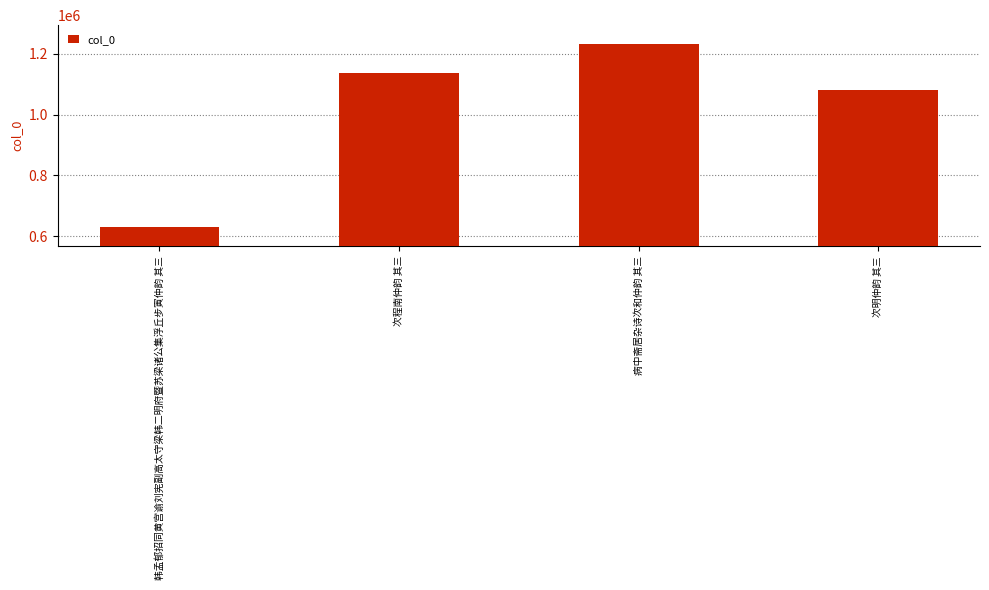

What is the difference between the maximum and minimum values?

603871